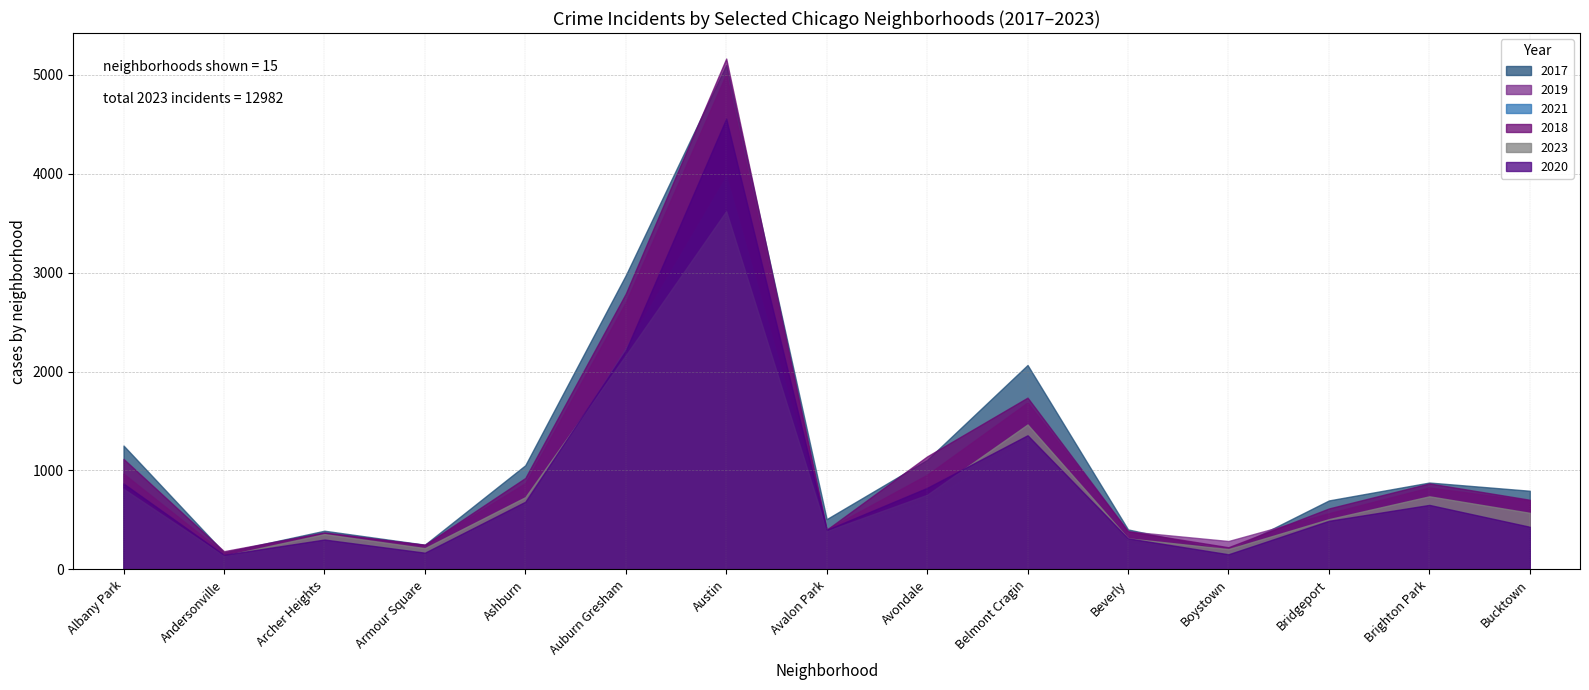

Which series has the largest total across all categories?

2017